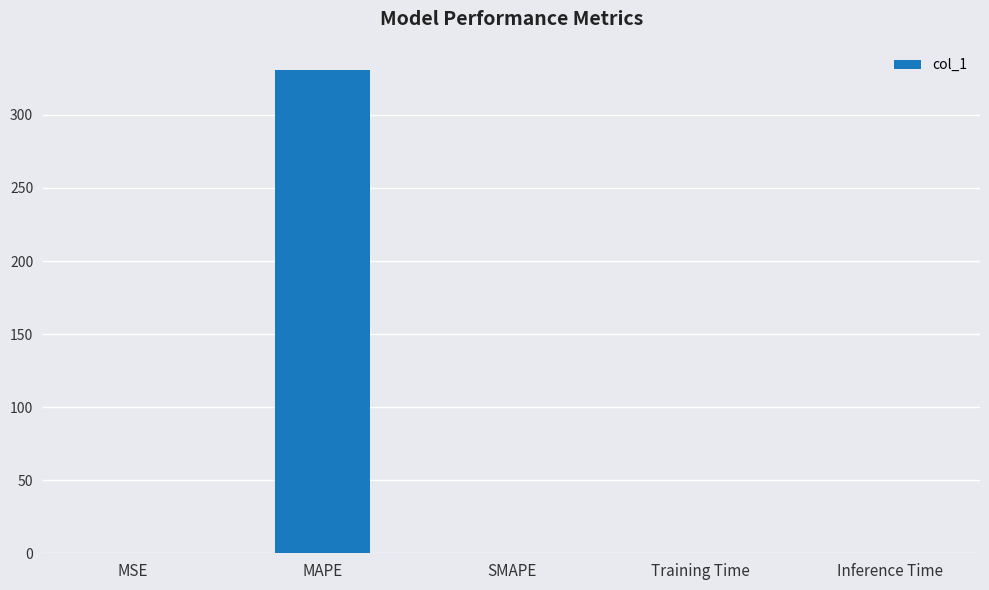

True or false: the data shows 165.2 at SMAPE.

False